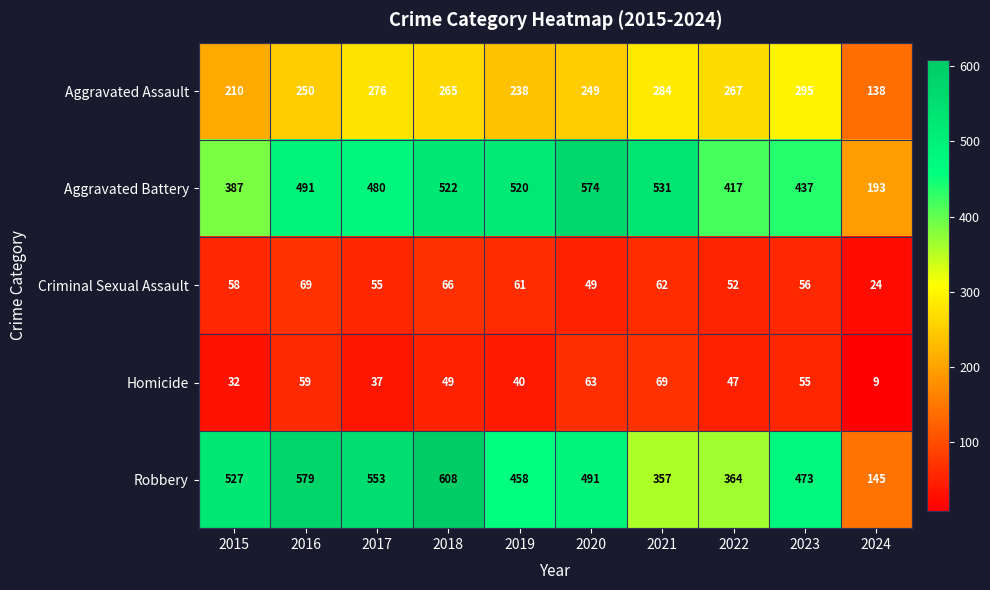

Which series has the largest total across all categories?

Robbery